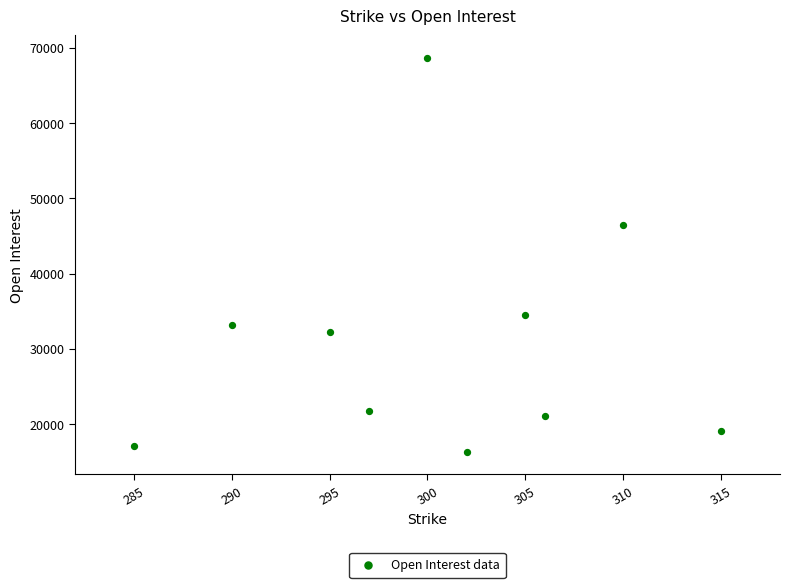

What Y value in the scatter plot is closest to 42498?

46452